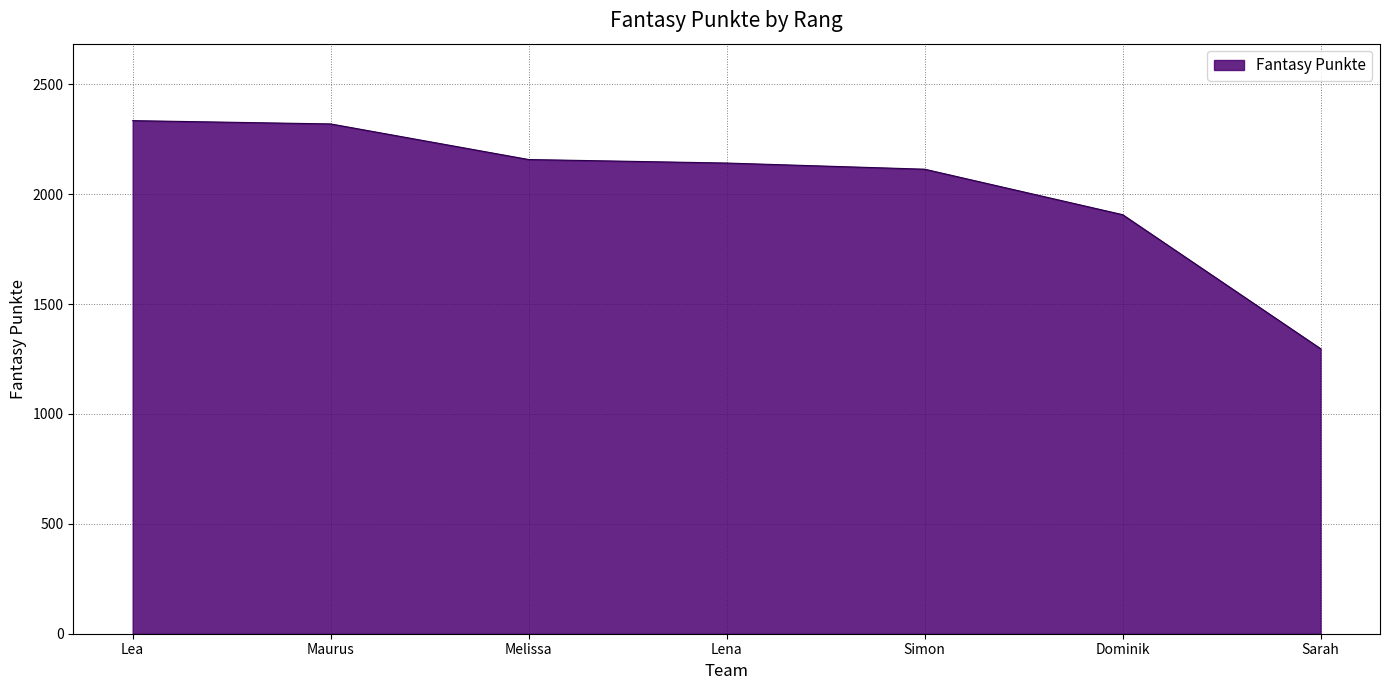

What is the change in value from Melissa to Simon?

-44